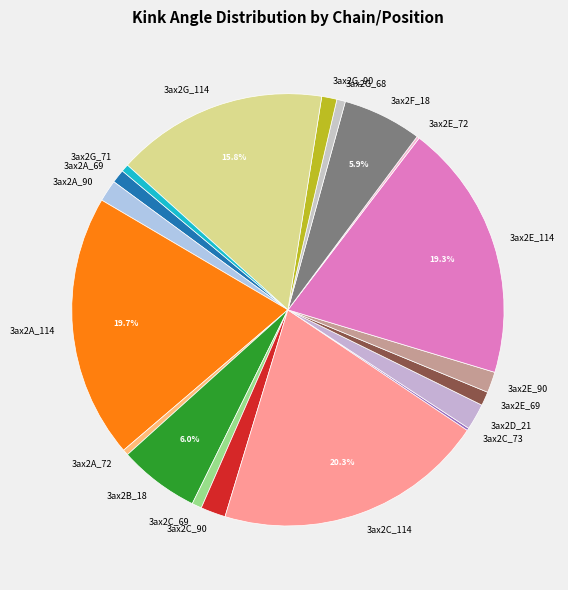

Is there any slice that represents more than half of the pie?

No